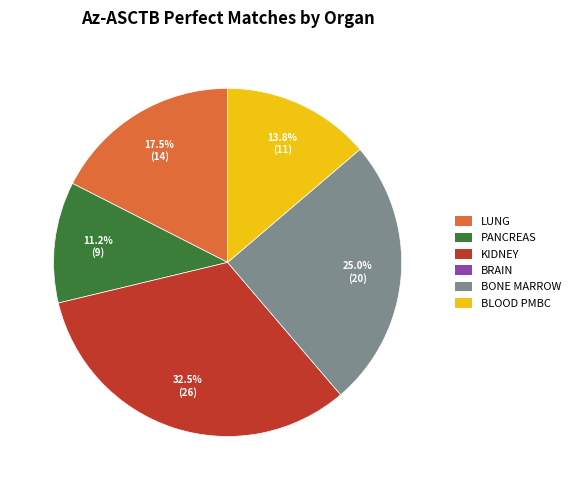

Is there any slice that represents more than half of the pie?

No